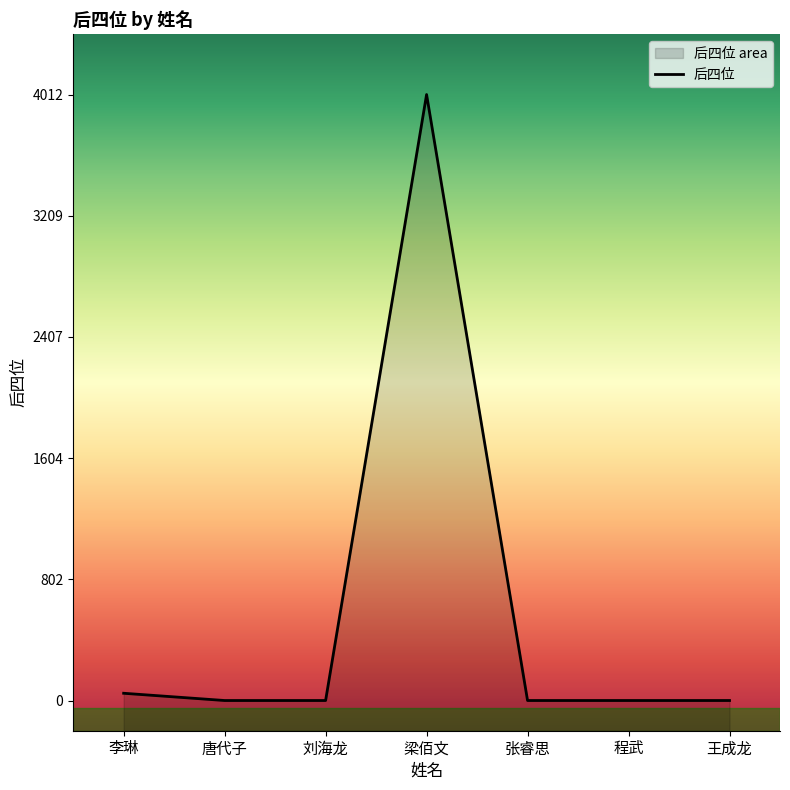

What is the difference between the values at 李琳 and 程武?

48